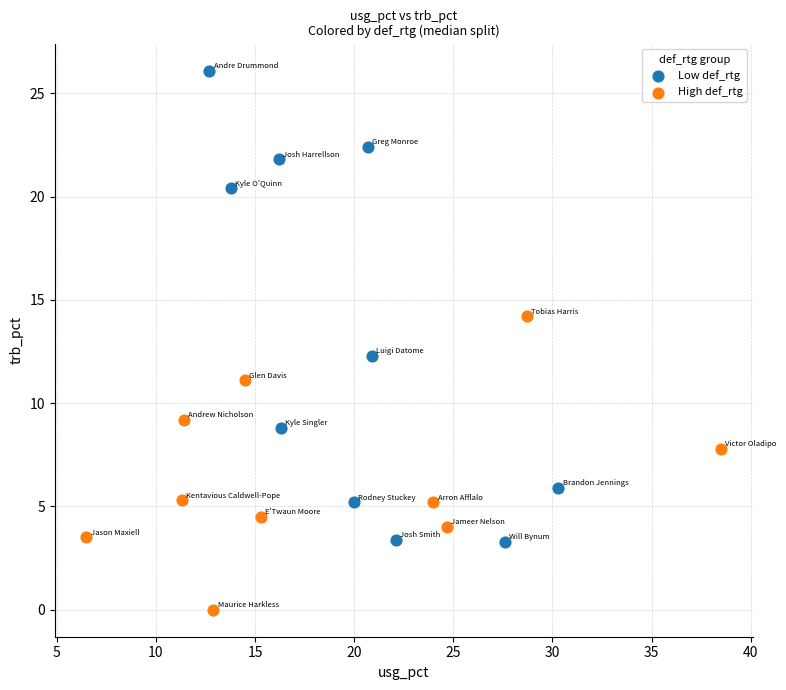

Which series has the widest spread of Y values?

Low def_rtg